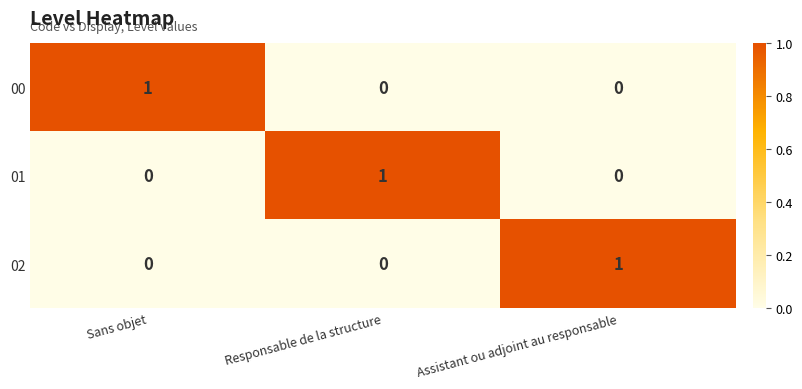

Count the 02 values in the range 0 to 1.

3